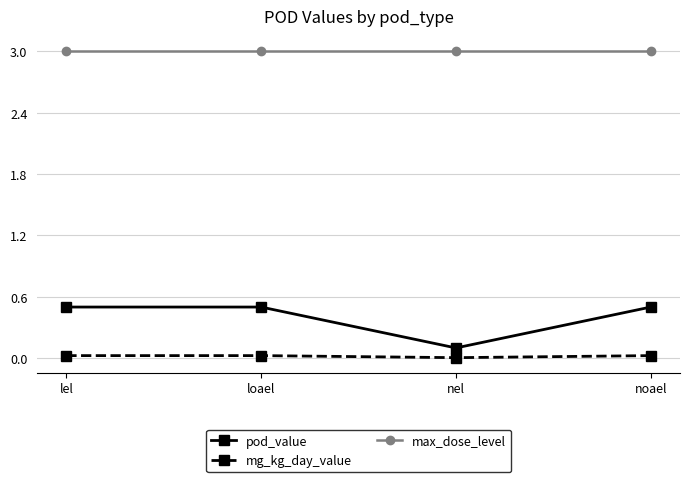

At how many categories does at least one series exceed 1?

4